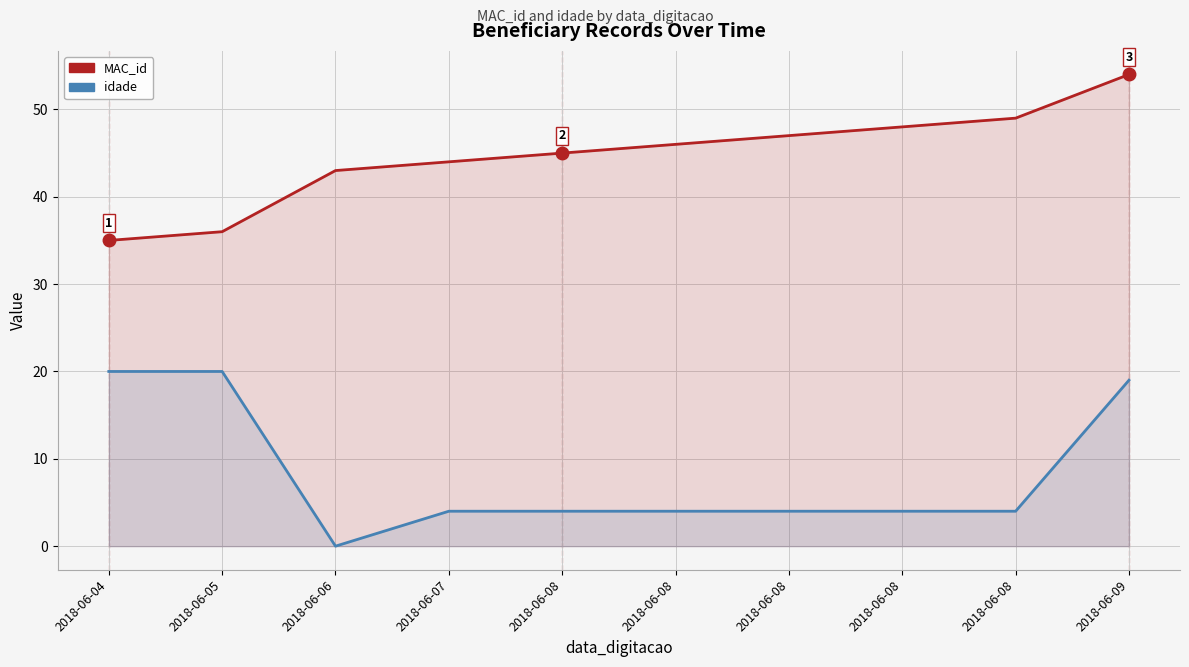

True or false: MAC_id has more than 2 points higher than both neighbors.

False